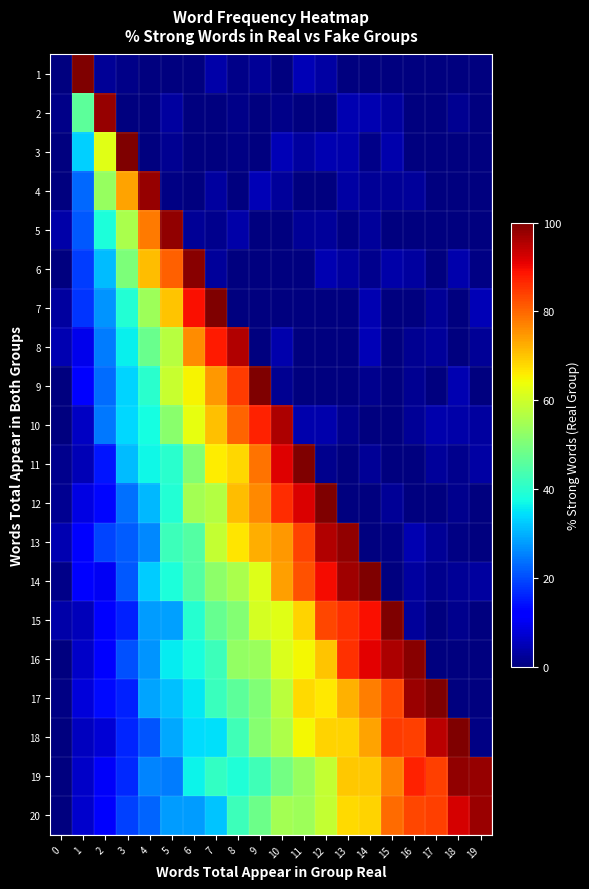

Which category has the highest value across all series?

1